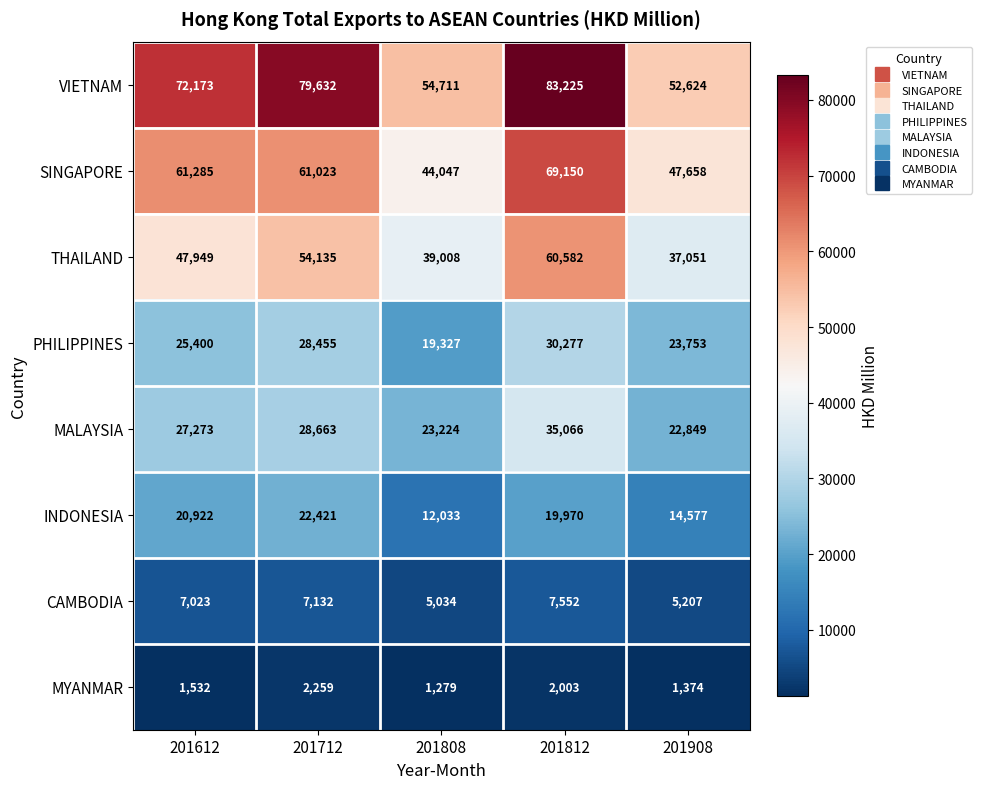

At which label is CAMBODIA closest to 6293?

201612